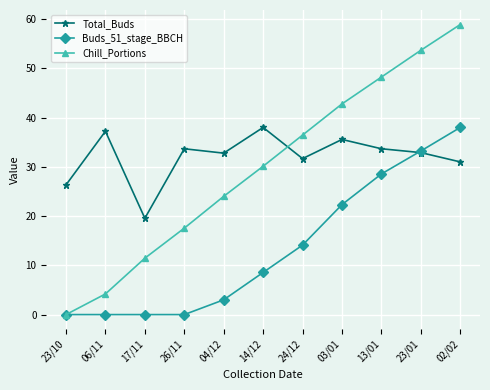

Where is the first local minimum for Total_Buds?

17/11